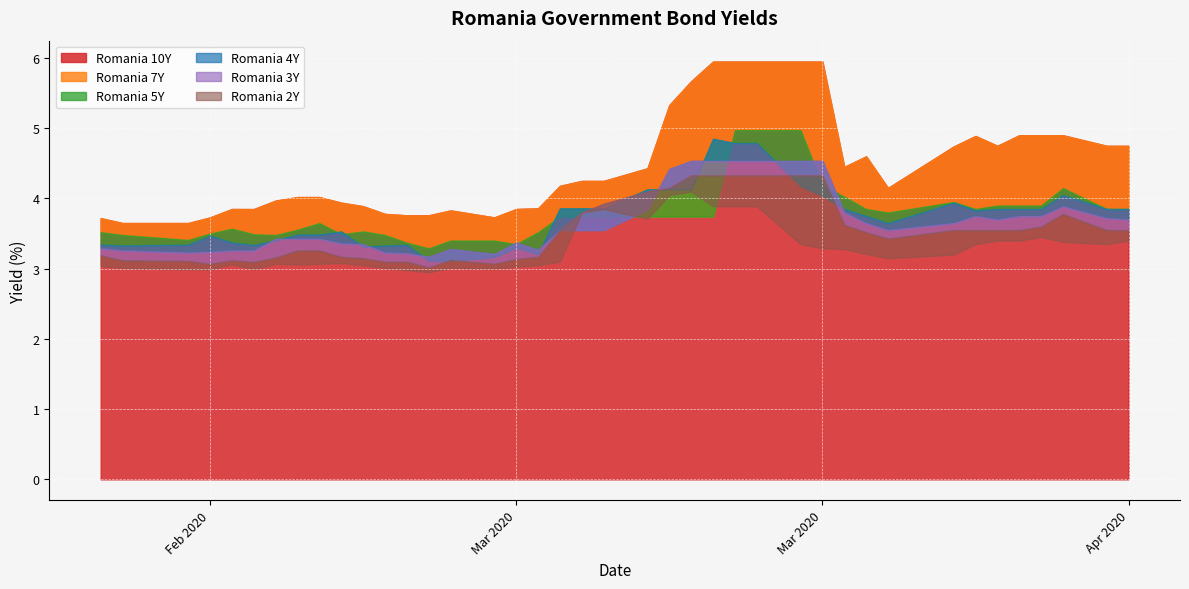

Is the value of Romania 5Y at 19 greater than the value of Romania 4Y at 15?

Yes